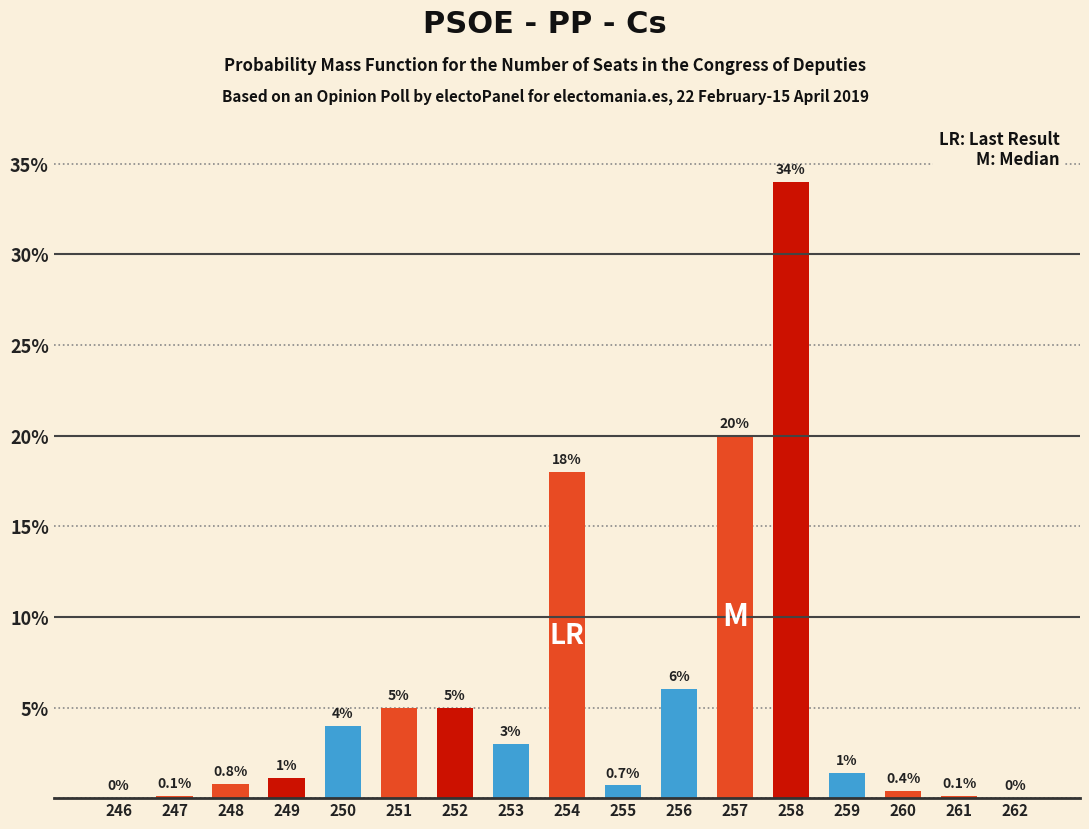

Reading left to right, transcribe all the data shown in this chart.

246=0.0	247=0.1	248=0.8	249=1.1	250=4.0	251=5.0	252=5.0	253=3.0	254=18.0	255=0.7	256=6.0	257=20.0	258=34.0	259=1.4	260=0.4	261=0.1	262=0.0